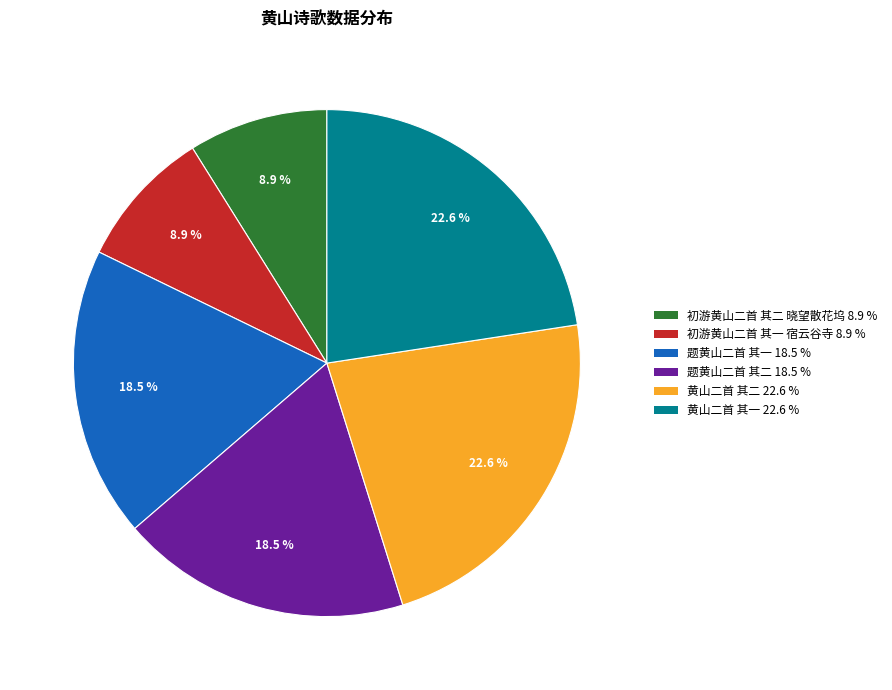

To the nearest percent, what is the difference between the 黄山二首 其一 and 初游黄山二首 其一 宿云谷寺 slice percentages?

14%